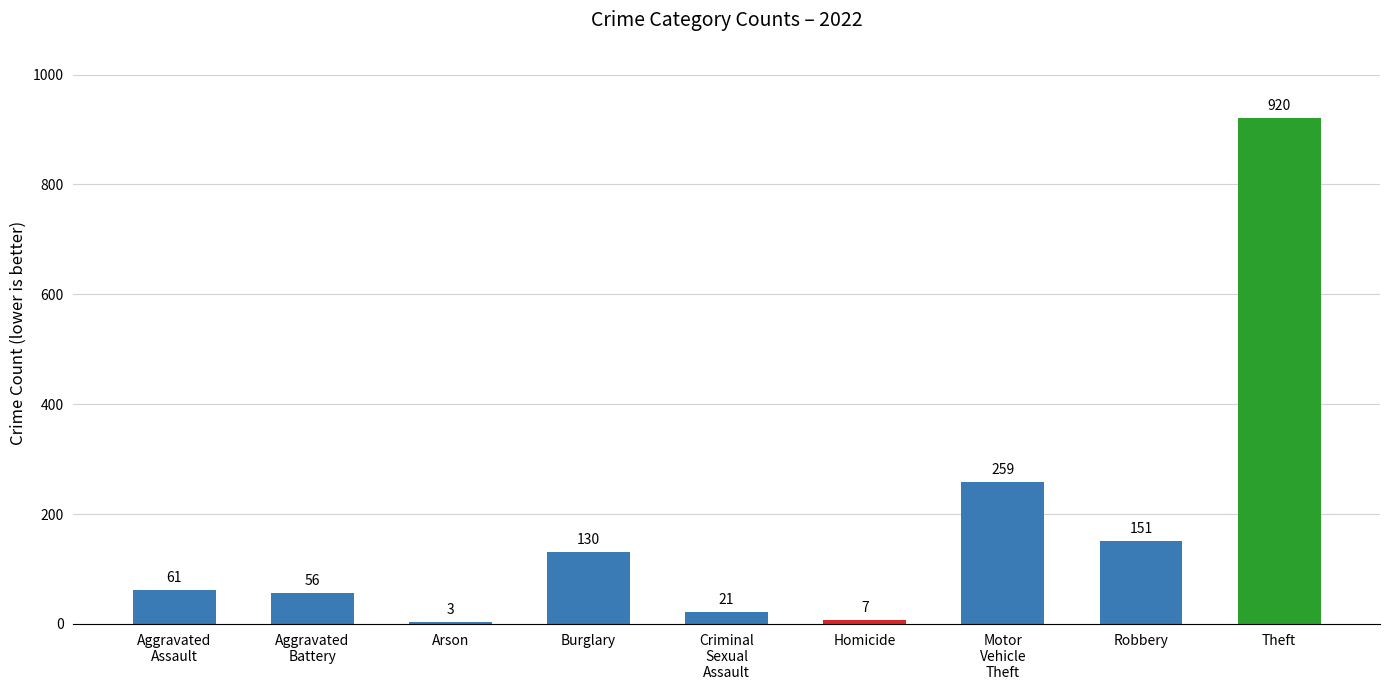

Count the number of categories in the chart.

9